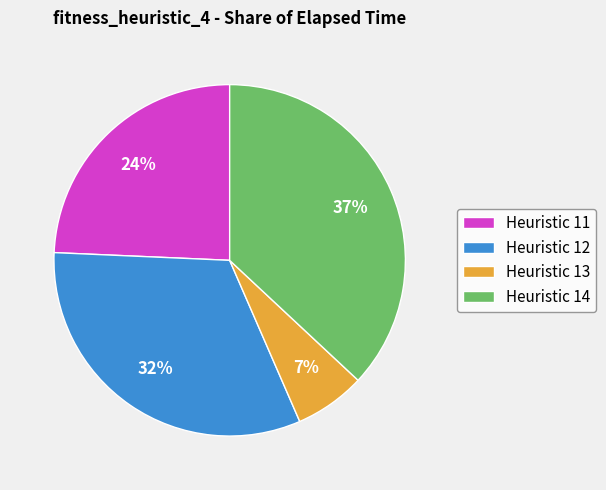

To the nearest percent, what is the average slice percentage?

25%